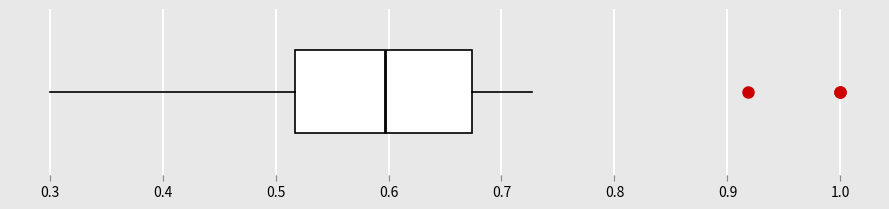

Transcribe this box plot: give where the median line is, the range the box spans, and where the two whiskers end, as read against the x-axis. The values are not printed on the chart, so give them approximately, as read against the axis.

median 0.60, box 0.52 to 0.67, whiskers 0.30 to 0.73